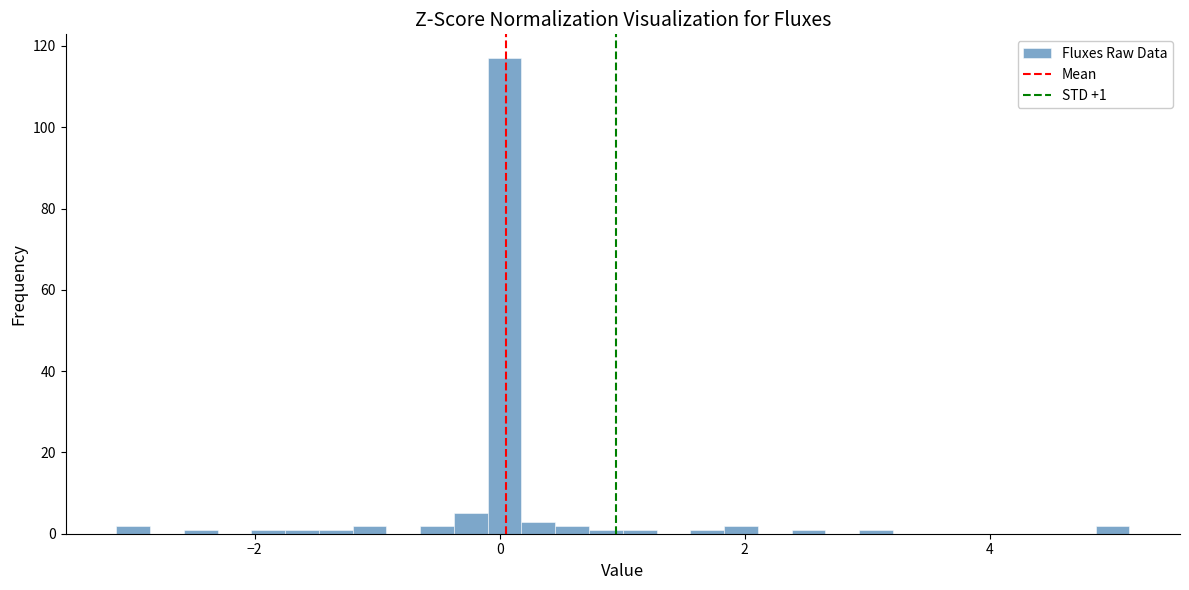

Around what value on the x-axis is the tallest bar? Give the approximate position of its centre, as read against the axis.

0.0